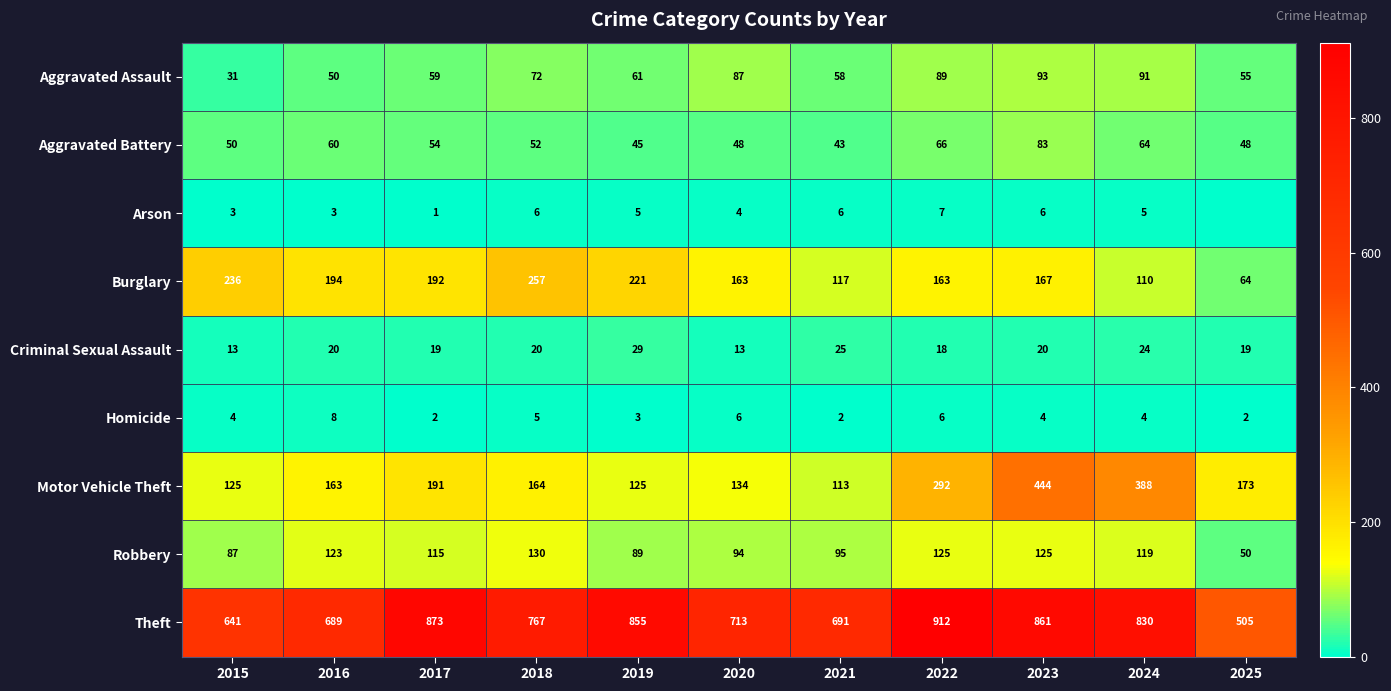

What is the difference between the highest and lowest values at 2019?

852